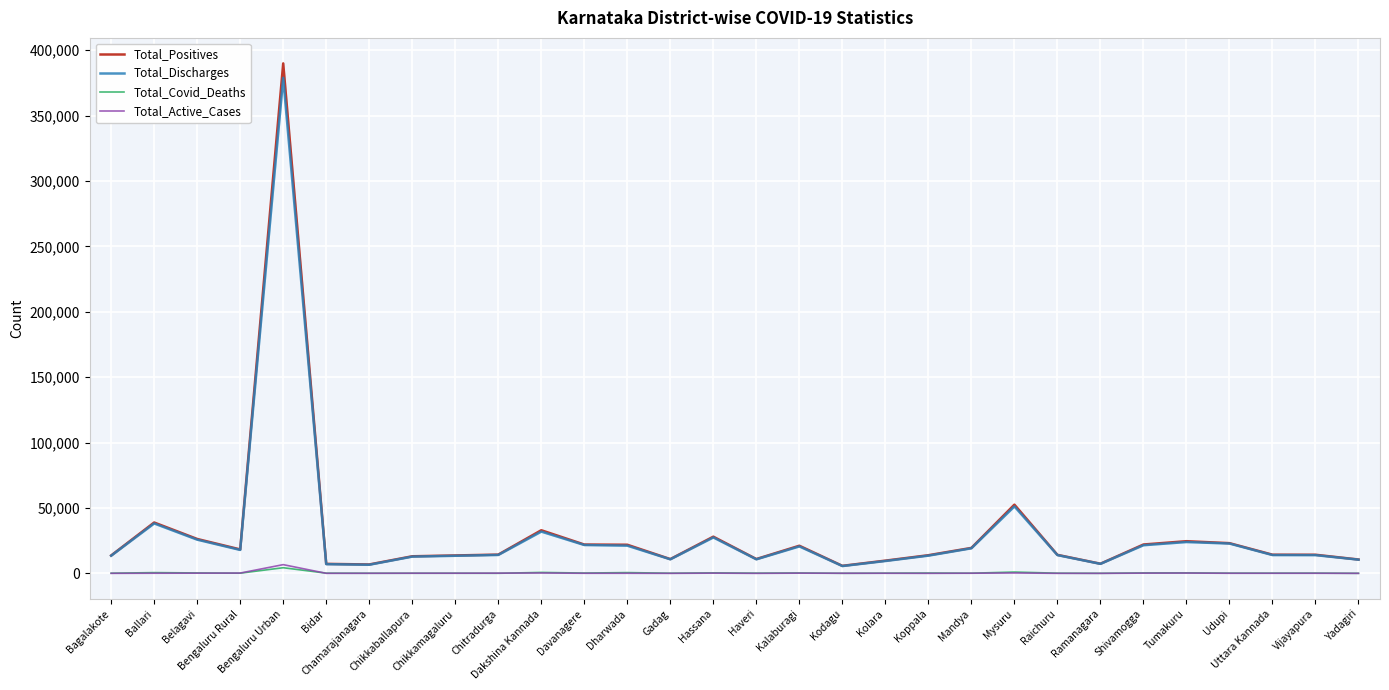

Reading right to left, transcribe all the data shown in this chart.

Total_Positives: Yadagiri=10602	Vijayapura=14252	Uttara Kannada=14291	Udupi=23113	Tumakuru=24615	Shivamogga=22083	Ramanagara=7383	Raichuru=14173	Mysuru=52561	Mandya=19480	Koppala=13889	Kolara=9746	Kodagu=5777	Kalaburagi=21144	Haveri=10973	Hassana=28078	Gadag=10927	Dharwada=21902	Davanagere=22059	Dakshina Kannada=32994	Chitradurga=14359	Chikkamagaluru=13721	Chikkaballapura=13080	Chamarajanagara=6815	Bidar=7279	Bengaluru Urban=389955	Bengaluru Rural=18330	Belagavi=26315	Ballari=38906	Bagalakote=13700
Total_Discharges: Yadagiri=10511	Vijayapura=13955	Uttara Kannada=14024	Udupi=22833	Tumakuru=23987	Shivamogga=21537	Ramanagara=7287	Raichuru=13977	Mysuru=51234	Mandya=19202	Koppala=13577	Kolara=9477	Kodagu=5606	Kalaburagi=20637	Haveri=10760	Hassana=27490	Gadag=10761	Dharwada=21203	Davanagere=21709	Dakshina Kannada=31960	Chitradurga=14101	Chikkamagaluru=13460	Chikkaballapura=12832	Chamarajanagara=6614	Bidar=7061	Bengaluru Urban=378936	Bengaluru Rural=17931	Belagavi=25796	Ballari=38185	Bagalakote=13526
Total_Covid_Deaths: Yadagiri=61	Vijayapura=206	Uttara Kannada=176	Udupi=189	Tumakuru=379	Shivamogga=348	Ramanagara=77	Raichuru=158	Mysuru=1017	Mandya=147	Koppala=279	Kolara=176	Kodagu=71	Kalaburagi=324	Haveri=190	Hassana=393	Gadag=141	Dharwada=609	Davanagere=264	Dakshina Kannada=734	Chitradurga=68	Chikkamagaluru=139	Chikkaballapura=117	Chamarajanagara=119	Bidar=171	Bengaluru Urban=4327	Bengaluru Rural=152	Belagavi=342	Ballari=597	Bagalakote=136
Total_Active_Cases: Yadagiri=30	Vijayapura=91	Uttara Kannada=91	Udupi=91	Tumakuru=249	Shivamogga=198	Ramanagara=19	Raichuru=38	Mysuru=310	Mandya=131	Koppala=33	Kolara=93	Kodagu=100	Kalaburagi=183	Haveri=23	Hassana=195	Gadag=25	Dharwada=90	Davanagere=86	Dakshina Kannada=298	Chitradurga=190	Chikkamagaluru=122	Chikkaballapura=130	Chamarajanagara=71	Bidar=43	Bengaluru Urban=6691	Bengaluru Rural=247	Belagavi=177	Ballari=124	Bagalakote=38